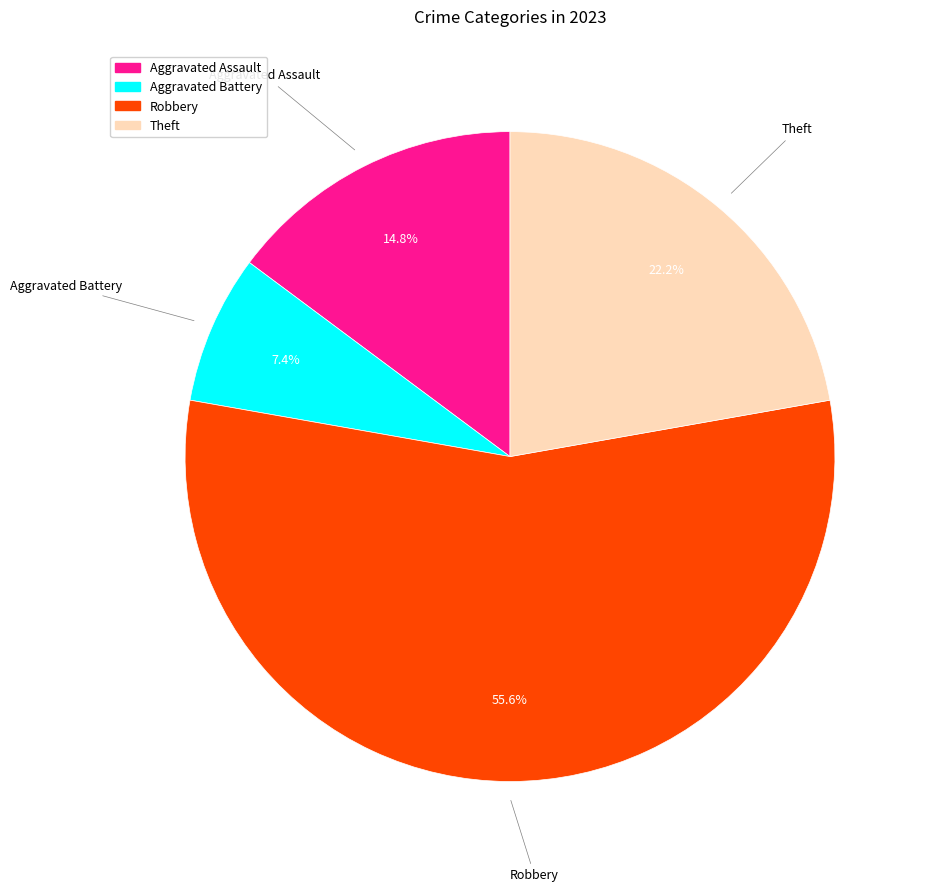

Rank the categories by value from highest to lowest.

Robbery, Theft, Aggravated Assault, Aggravated Battery